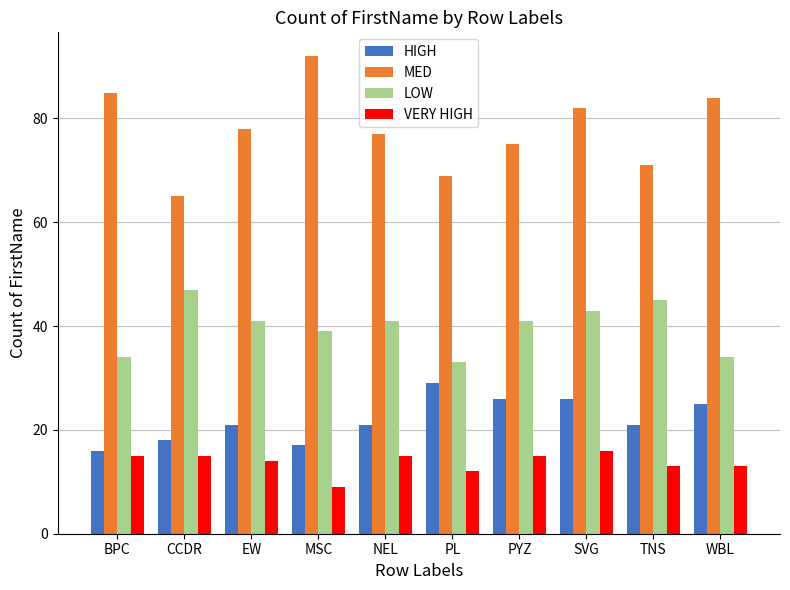

Count the number of categories in the chart.

10